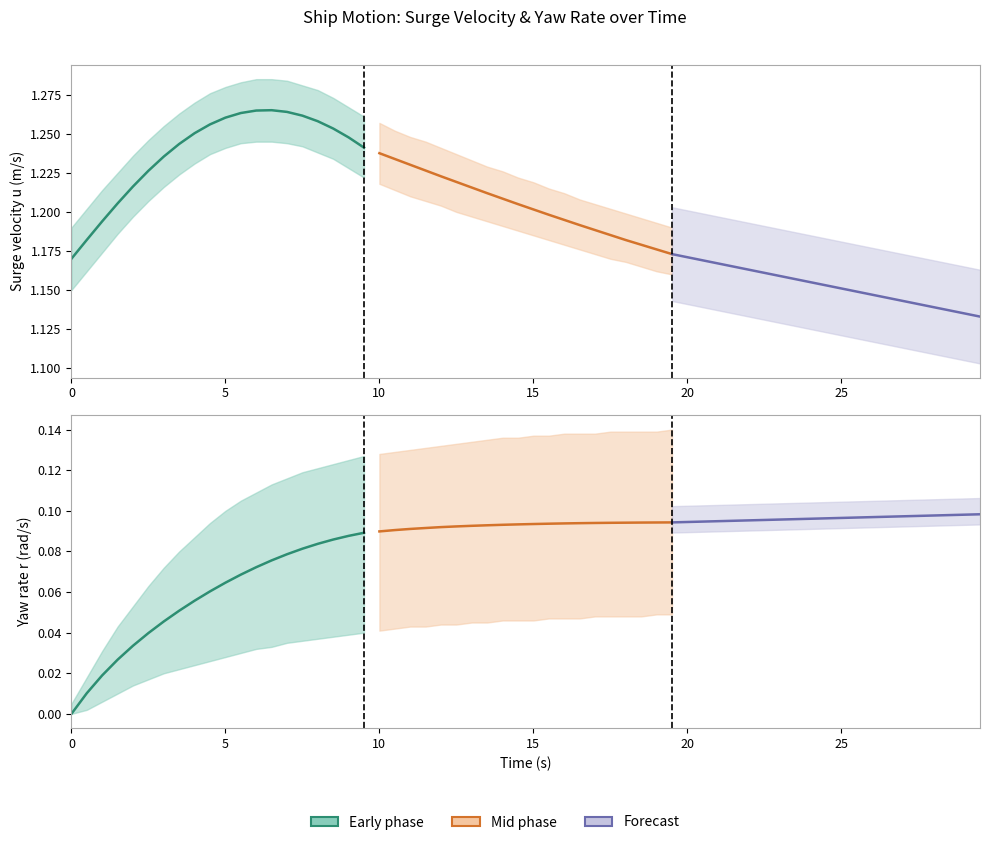

What is the sum of the u_lower values at 0.5 and 5.5?

2.4